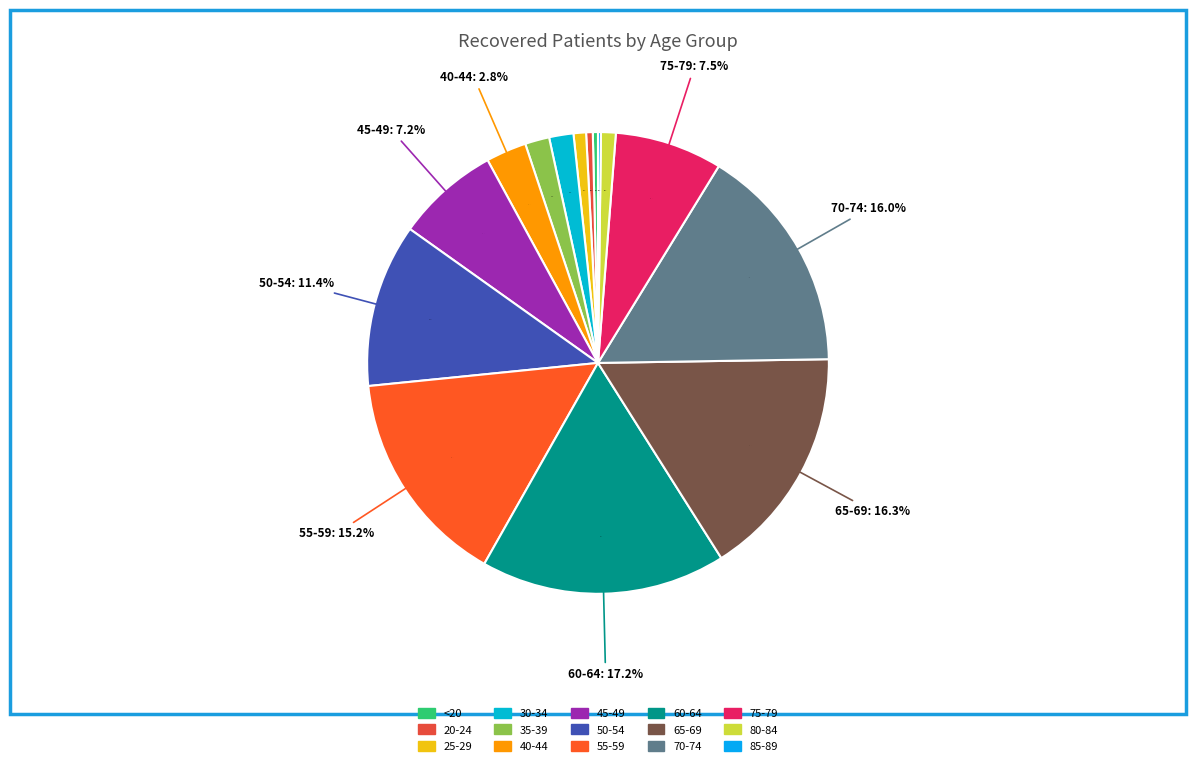

To the nearest percent, what portion does 70-74 represent?

16%